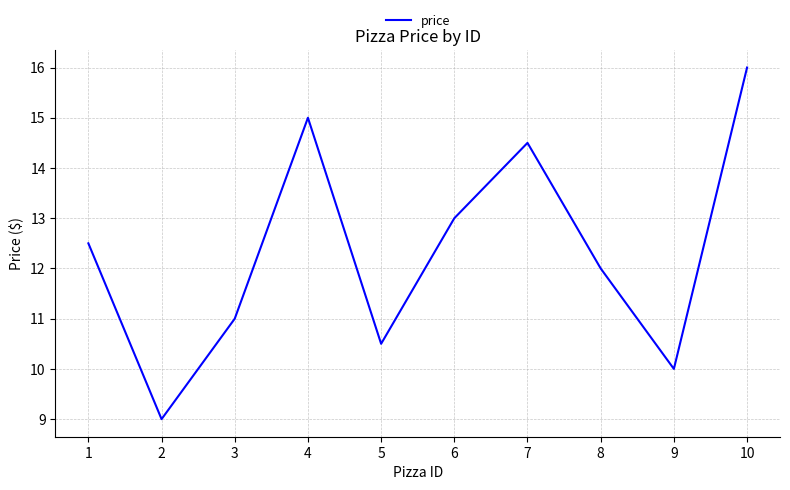

At which category does the data reach its first local peak?

4